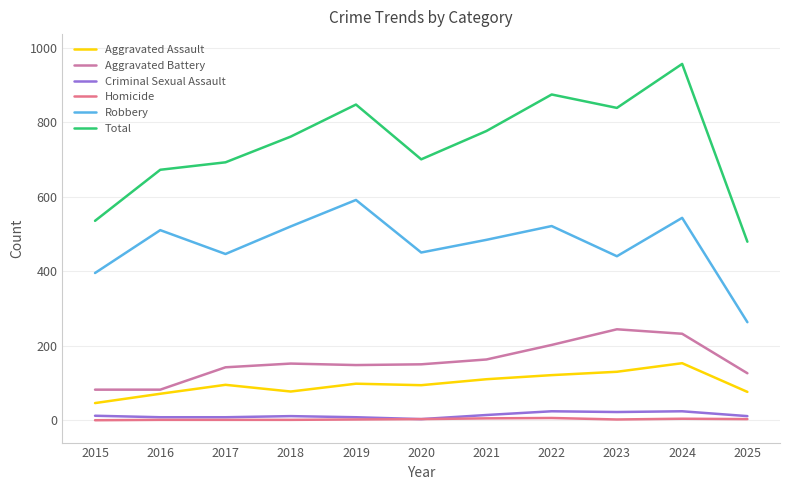

True or false: Aggravated Assault and Homicide cross at least once.

False